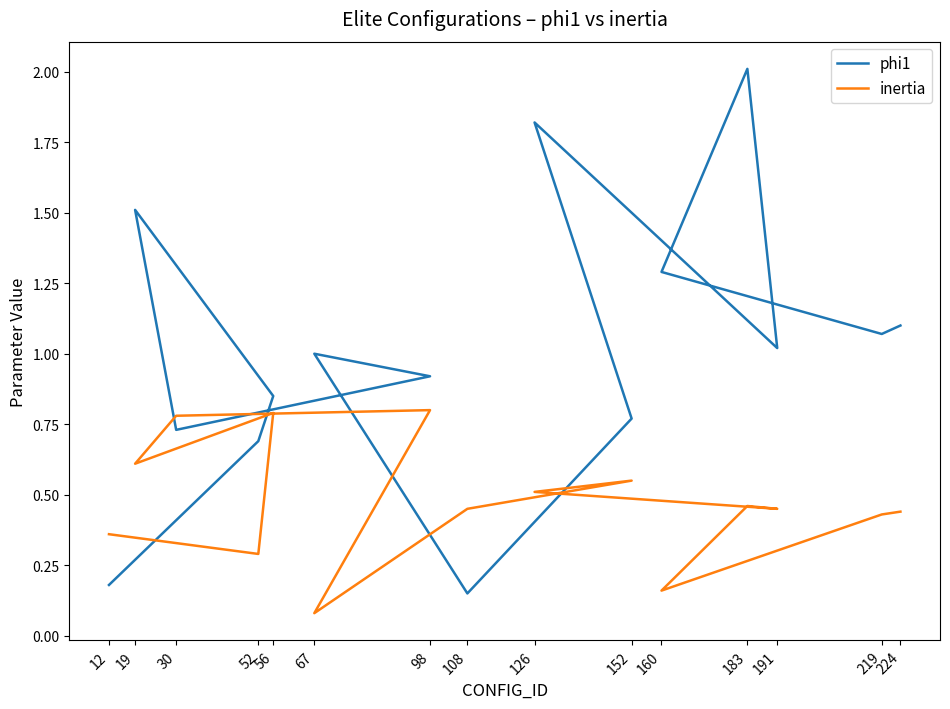

Count the number of data series in this chart.

2